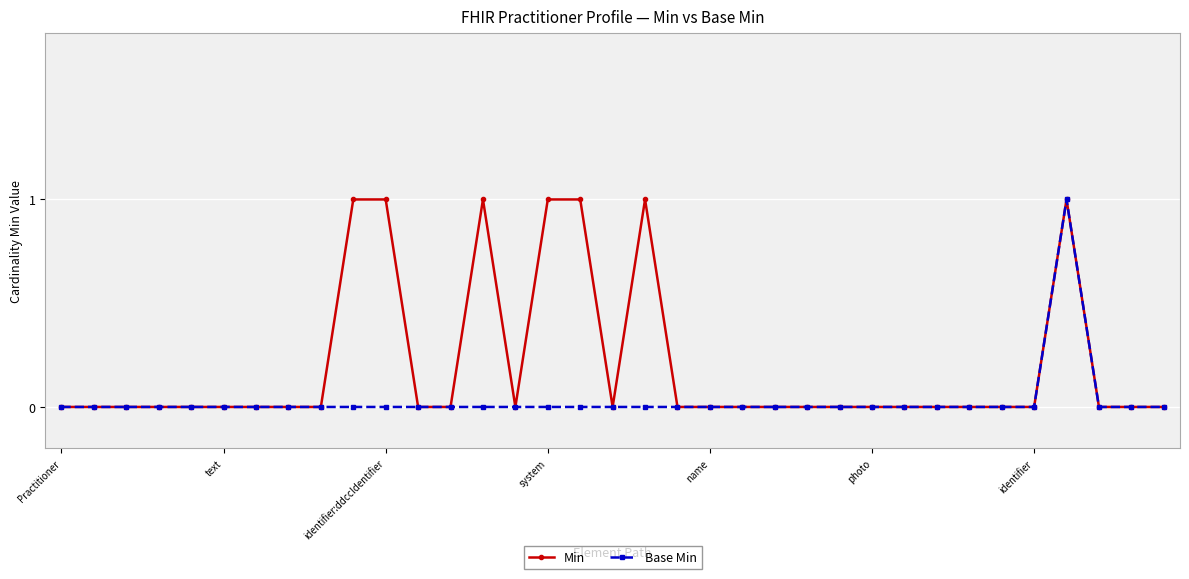

Count the number of categories in the chart.

35